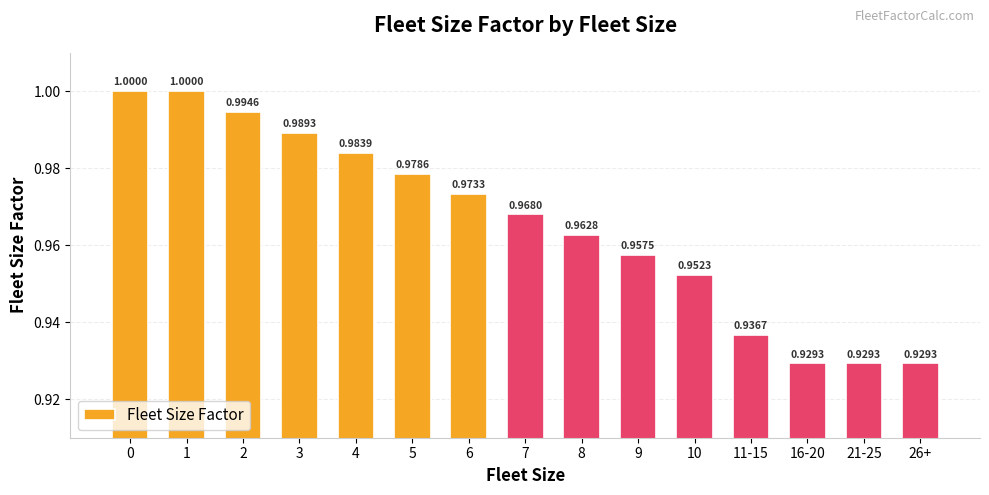

What is the sum of all values?

14.5